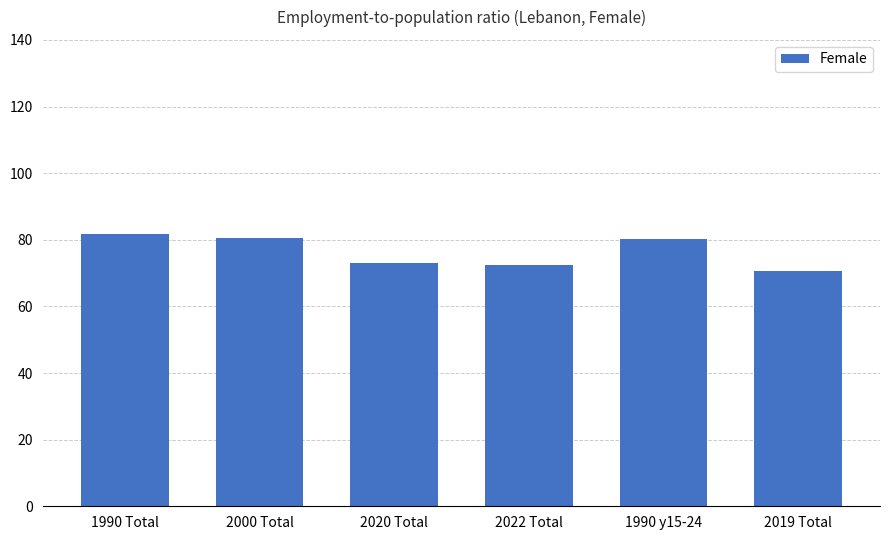

What is the sum of all values?

458.7